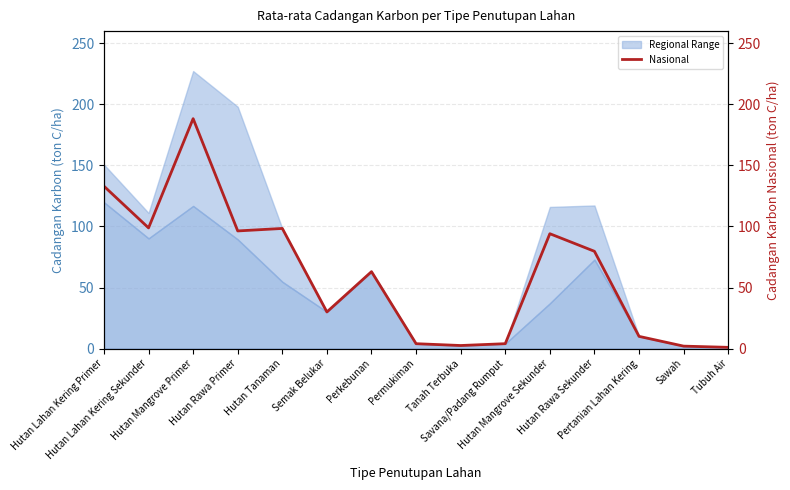

What position from the right is Hutan Tanaman?

11